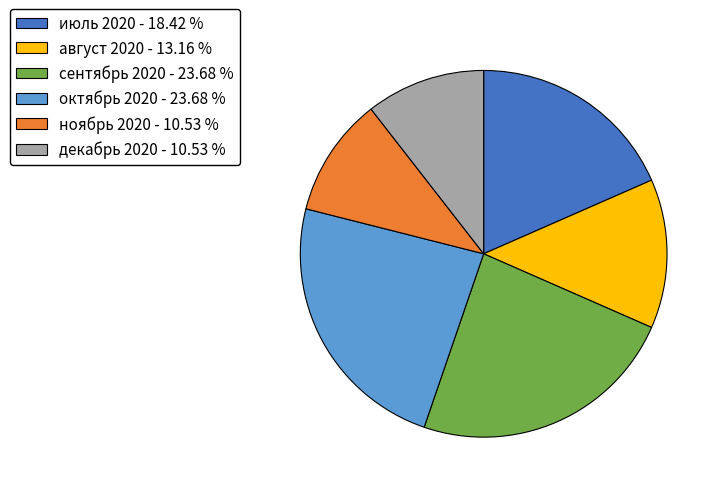

Is ноябрь 2020 the majority of the pie?

No